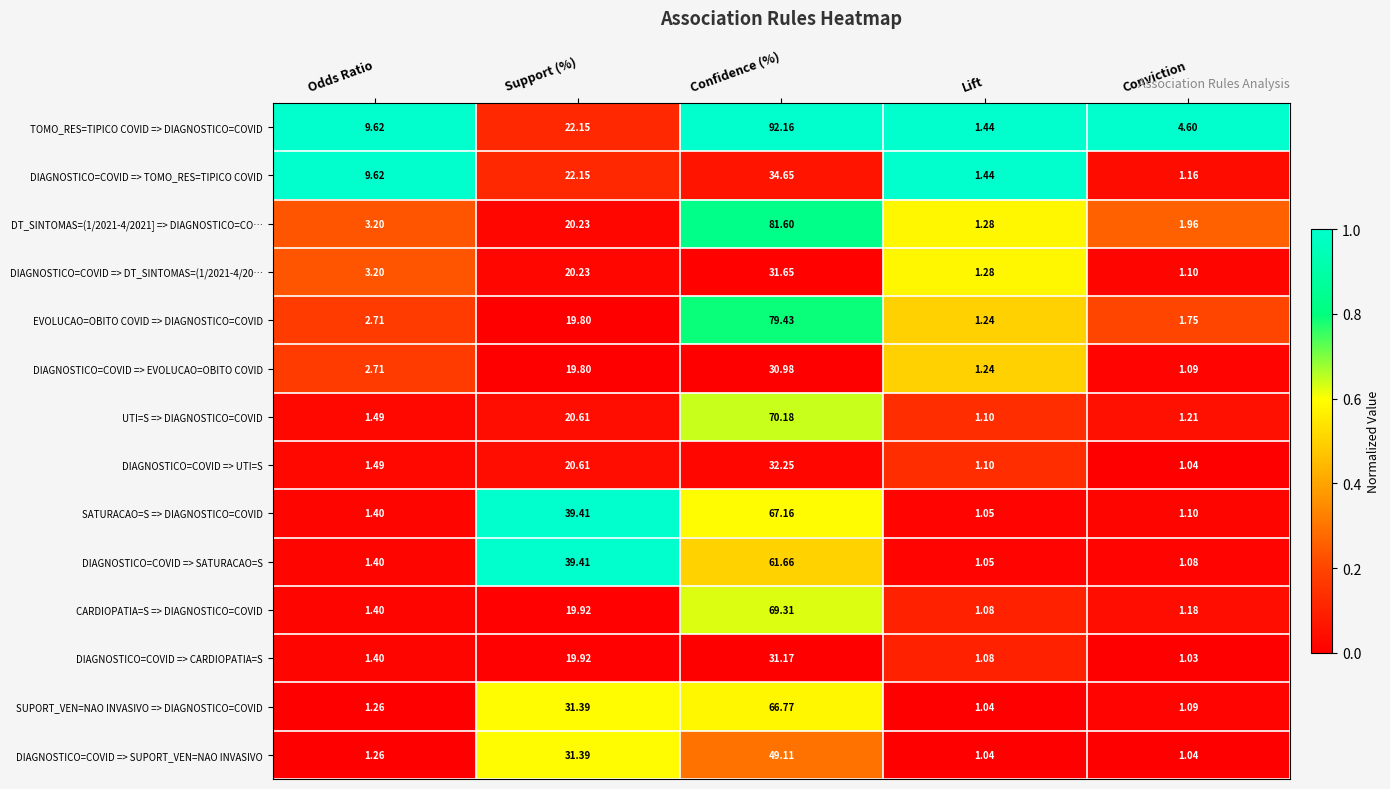

Which series has the largest range (max minus min)?

TOMO_RES=TIPICO COVID => DIAGNOSTICO=COVID